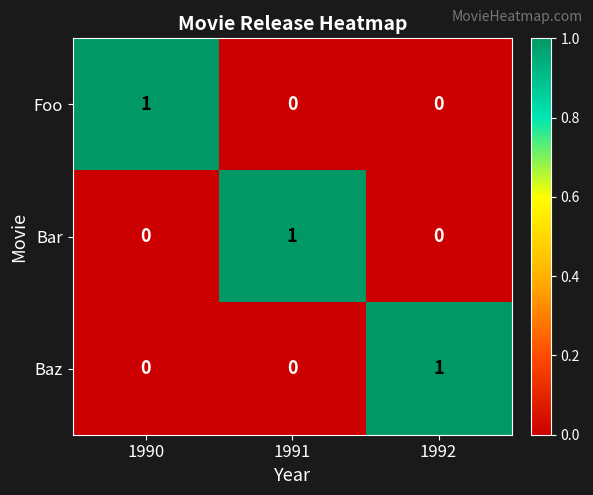

Is it true that Baz equals 2 at 1992?

False